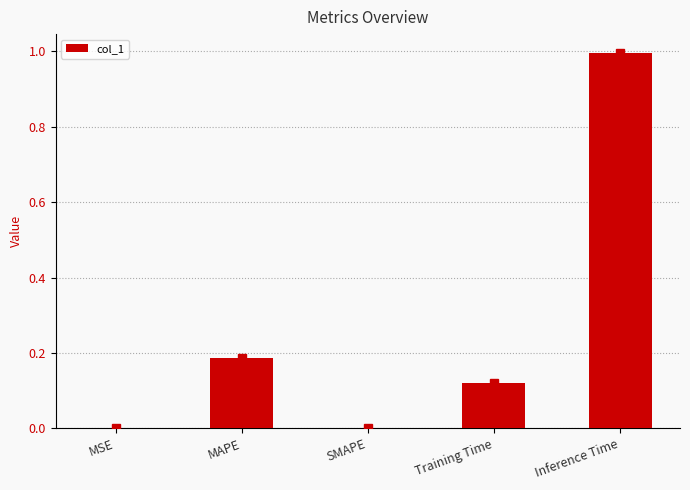

What is the difference between the values at SMAPE and Inference Time?

1.0